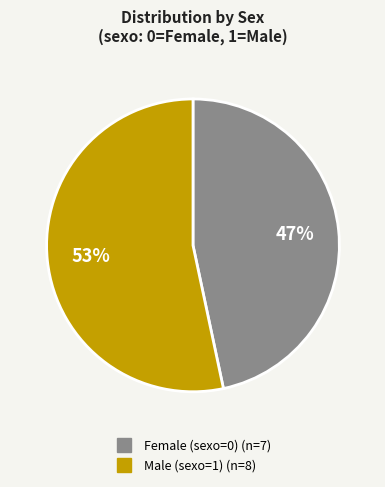

Does any single category account for the majority?

Yes